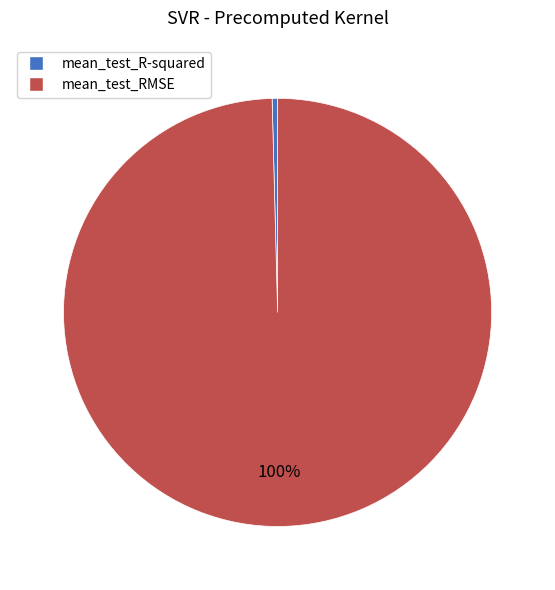

The mean_test_R-squared slice represents 11% of the pie. True or false?

False